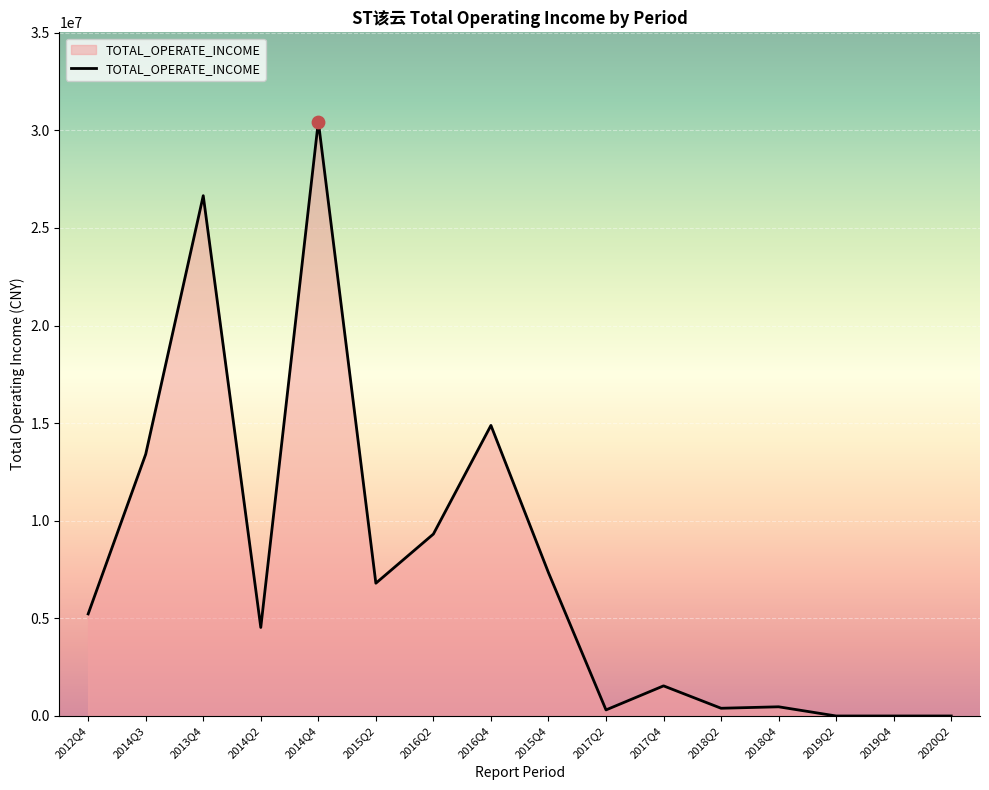

Which has a higher value, 2012Q4 or 2015Q2?

2015Q2